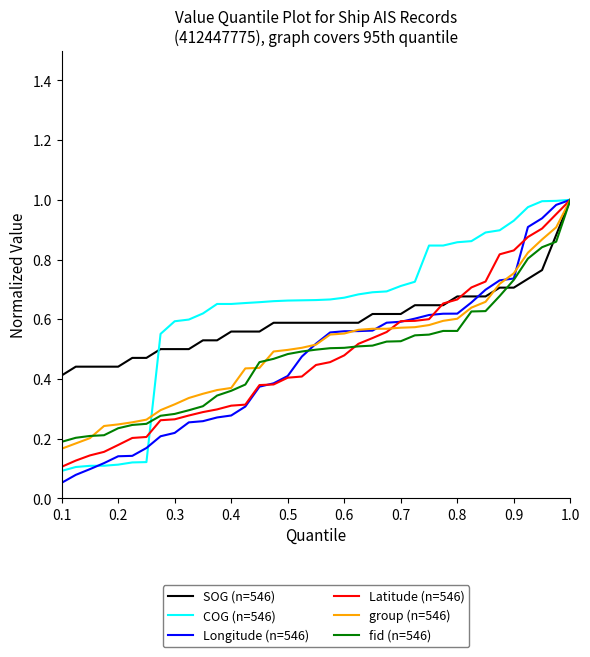

What are all the series names shown in the legend?

SOG (n=546), COG (n=546), Longitude (n=546), Latitude (n=546), group (n=546), fid (n=546)